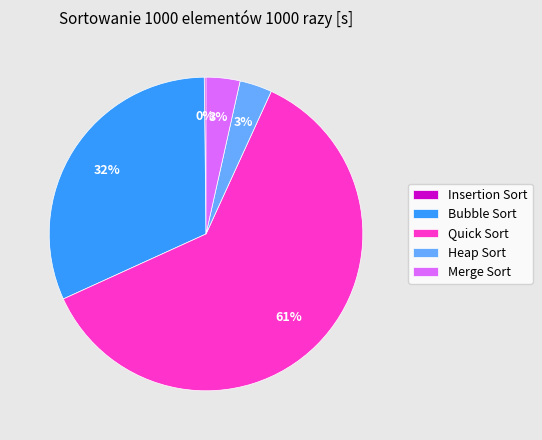

Which has a higher value, Quick Sort or Heap Sort?

Quick Sort